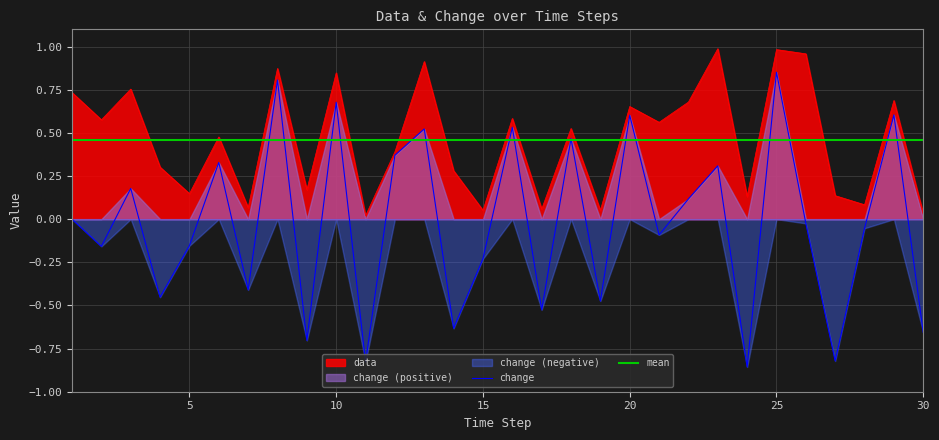

Is the value of change at 23 greater than the value of mean at 7?

No